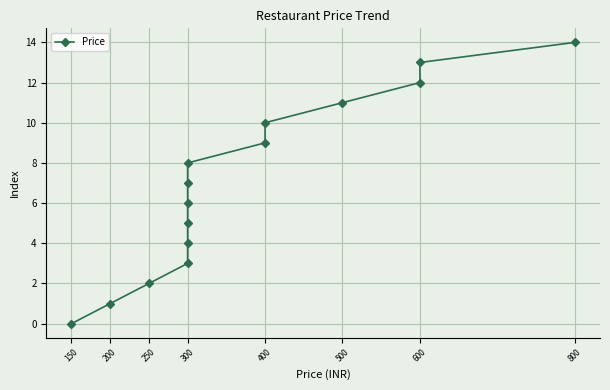

True or false: the data shows 0 at 150.

True